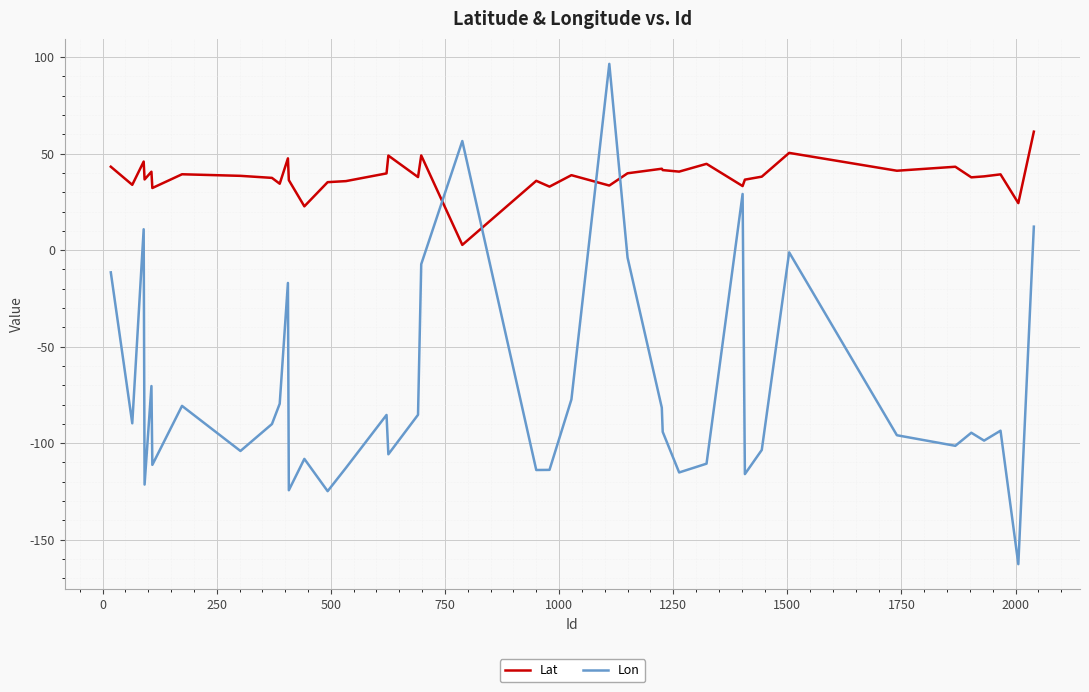

What is the sum of all Lon values?

-2903.0